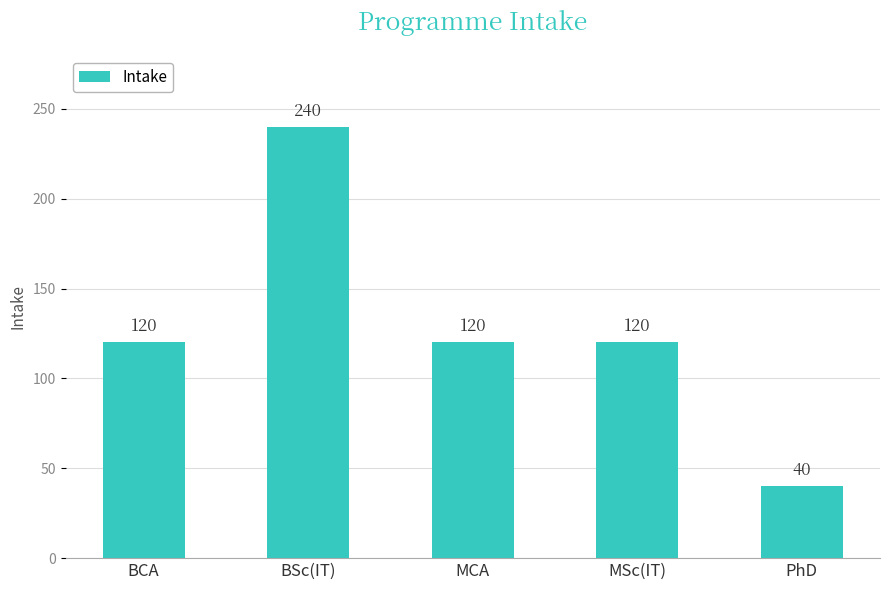

The value at MCA is 203. True or false?

False